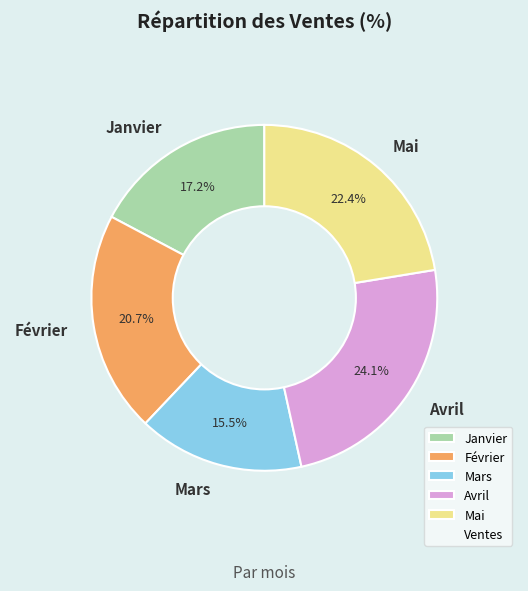

How many slices are in this pie chart?

5